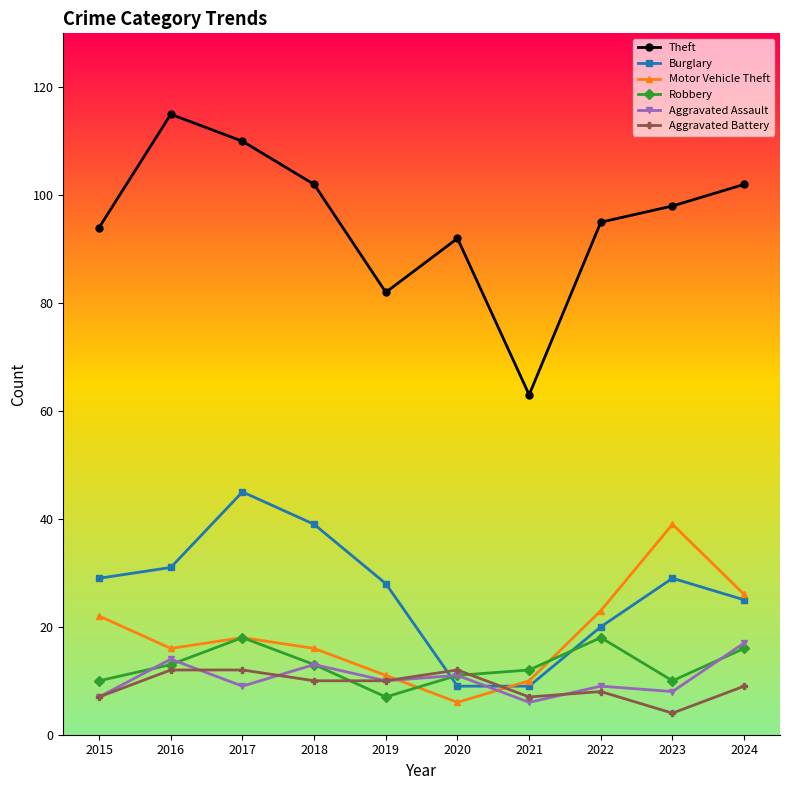

Is this an area chart (filled region under the line)?

No